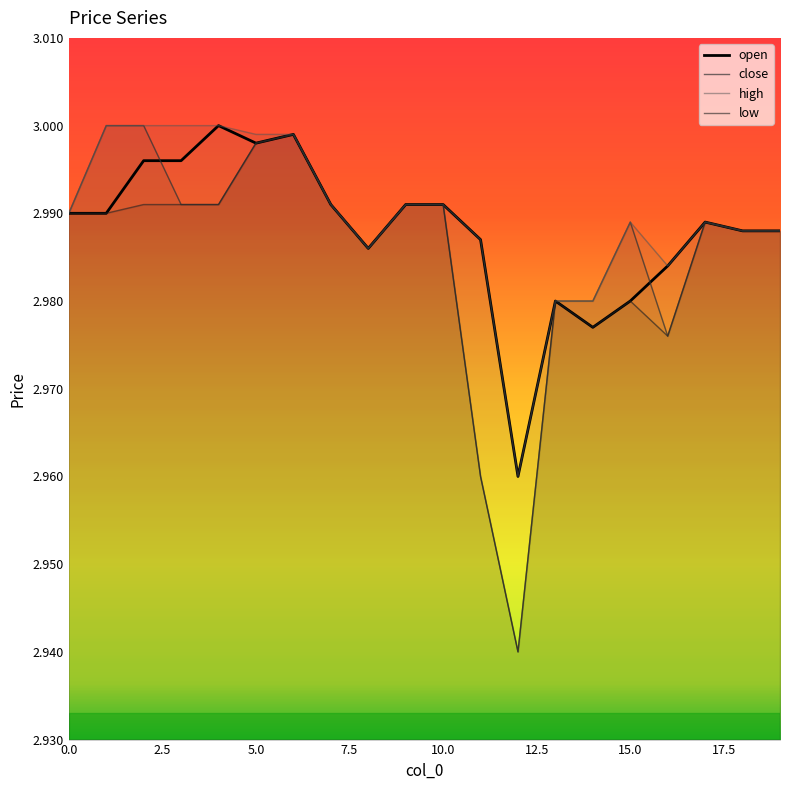

Does the chart display data point markers on the line(s)?

No